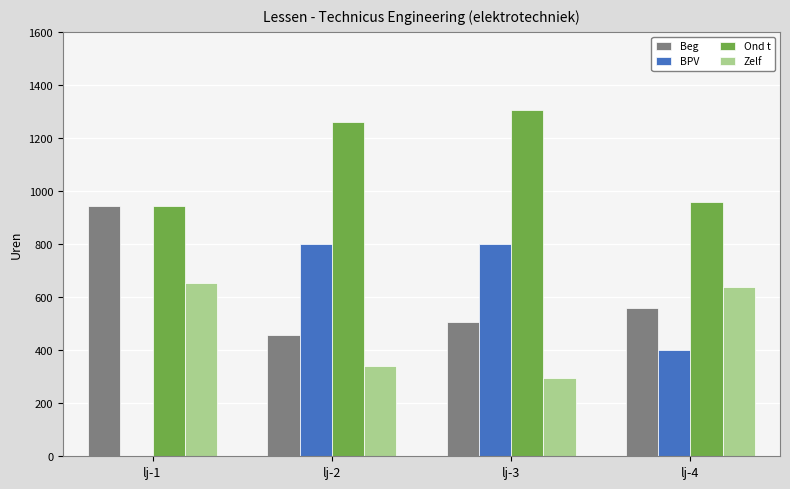

At which label does Beg first exceed 560?

lj-1